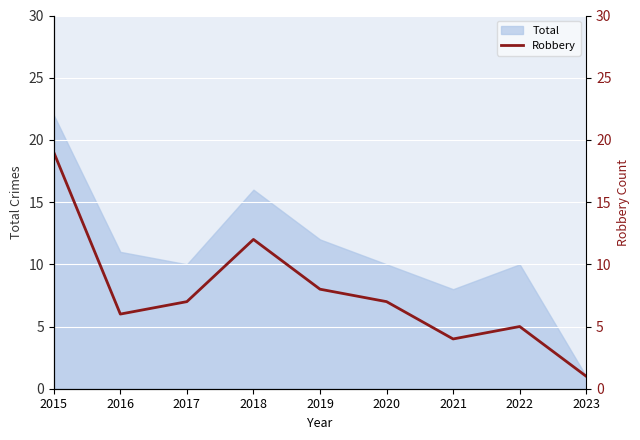

True or false: Total has a value of 10 at 2020.

True